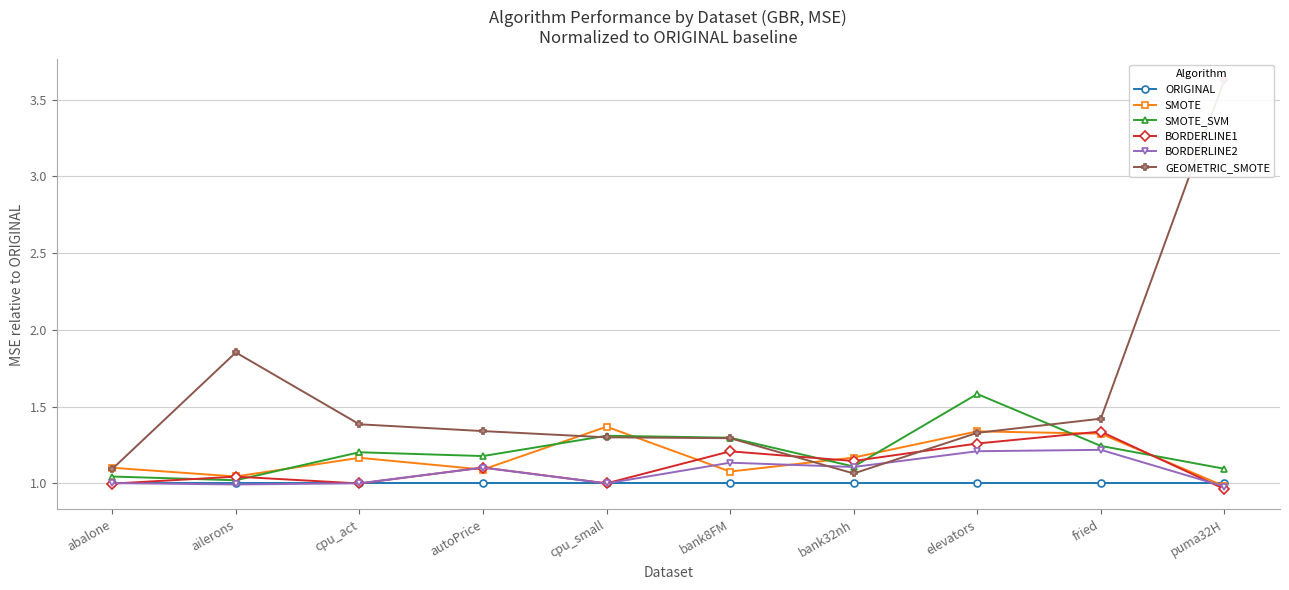

True or false: BORDERLINE2 has more than 1 interior local peaks.

True